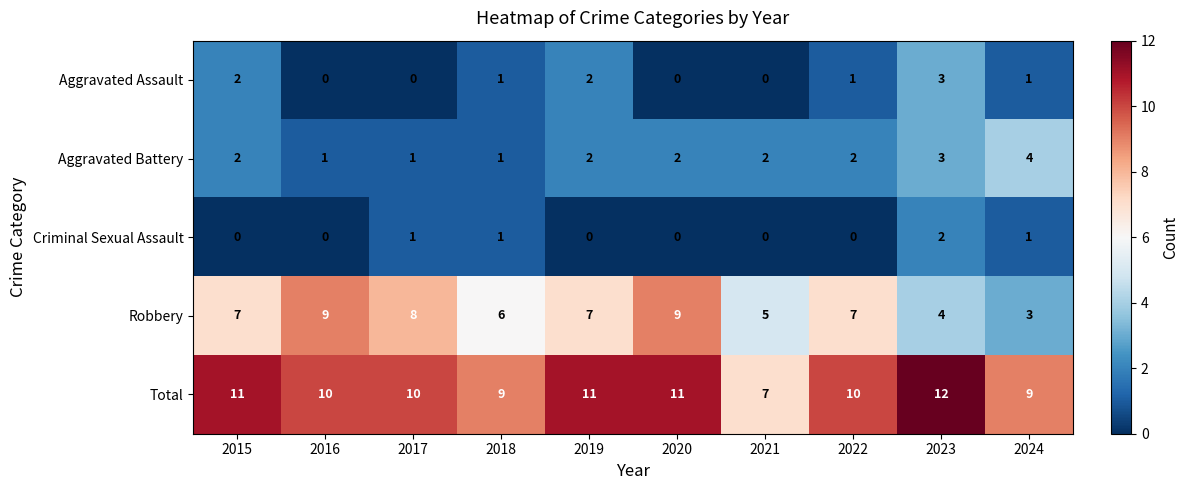

Which series has the largest total across all categories?

Total